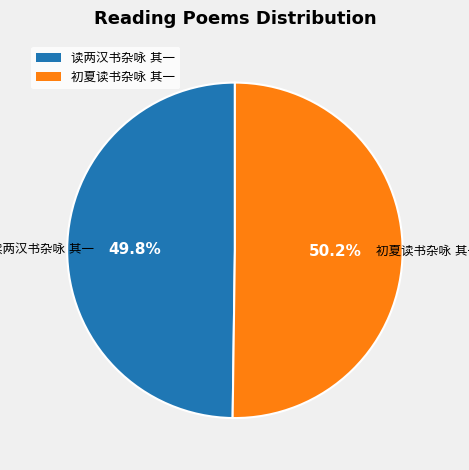

Is there any slice that represents more than half of the pie?

Yes